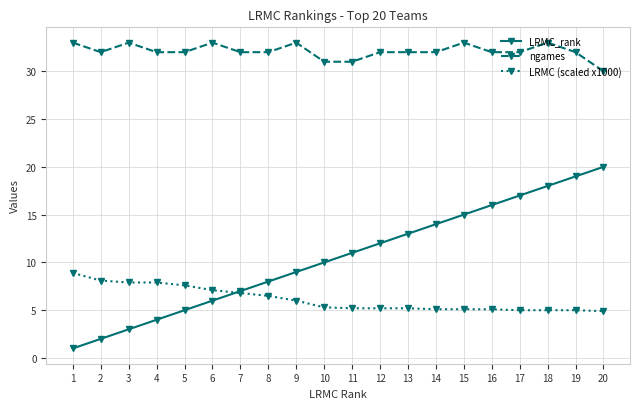

What is the difference between the maximum and minimum values in the LRMC (scaled x1000) series?

4.0